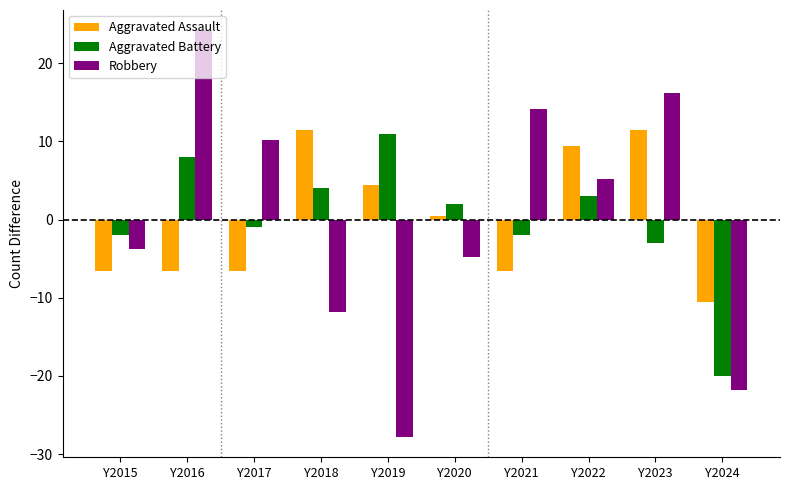

Reading right to left, extract all data points from this chart.

Aggravated Assault: Y2024=-10.6	Y2023=11.4	Y2022=9.4	Y2021=-6.6	Y2020=0.4	Y2019=4.4	Y2018=11.4	Y2017=-6.6	Y2016=-6.6	Y2015=-6.6
Aggravated Battery: Y2024=-20.0	Y2023=-3.0	Y2022=3.0	Y2021=-2.0	Y2020=2.0	Y2019=11.0	Y2018=4.0	Y2017=-1.0	Y2016=8.0	Y2015=-2.0
Robbery: Y2024=-21.8	Y2023=16.2	Y2022=5.2	Y2021=14.2	Y2020=-4.8	Y2019=-27.8	Y2018=-11.8	Y2017=10.2	Y2016=24.2	Y2015=-3.8